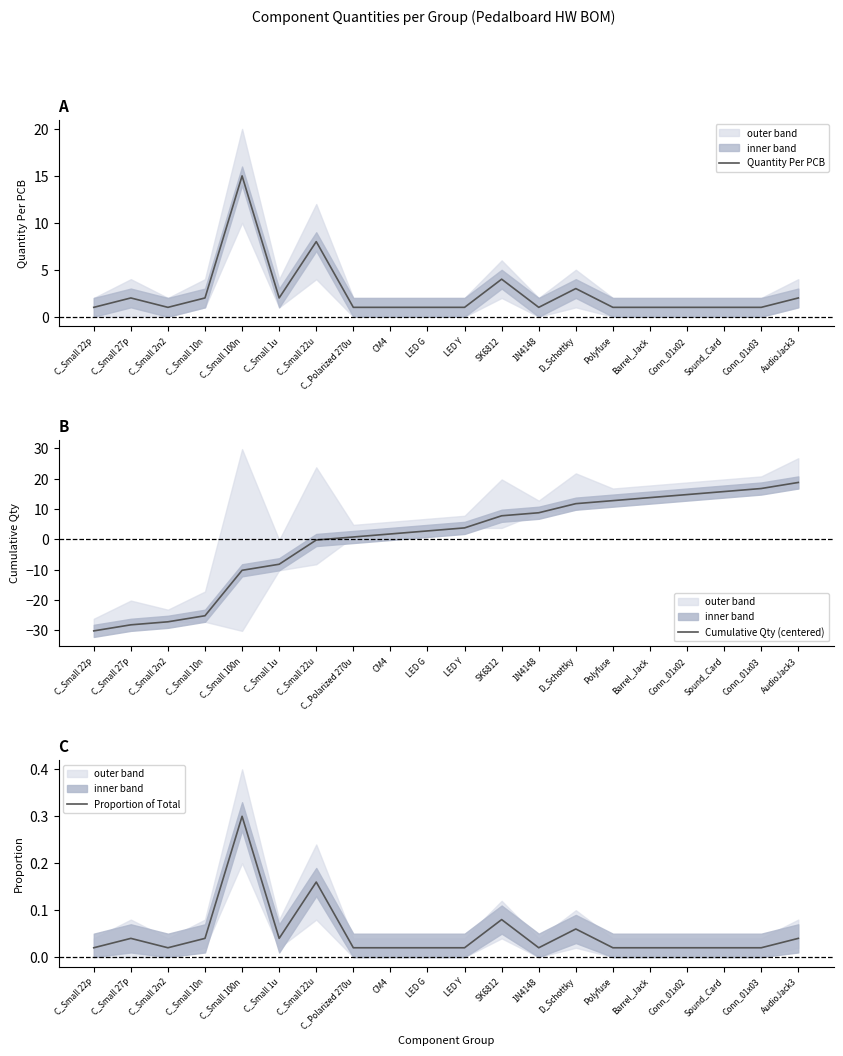

List the series in order of their peak value, highest first.

Cumulative Qty (centered), Quantity Per PCB, Proportion of Total